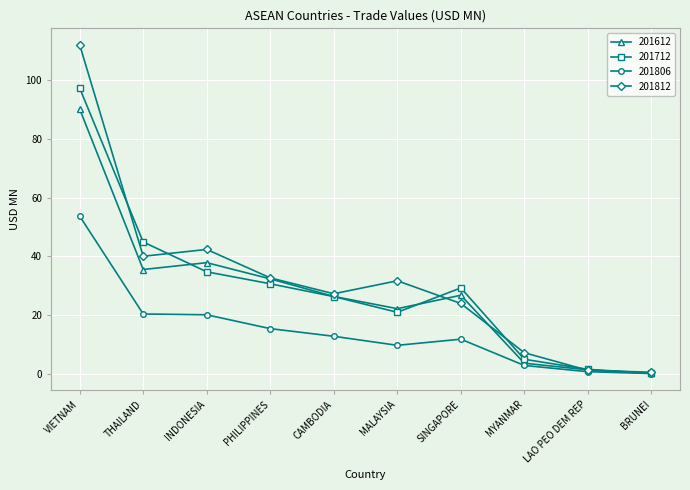

What is the label of the 6th point from the left?

MALAYSIA